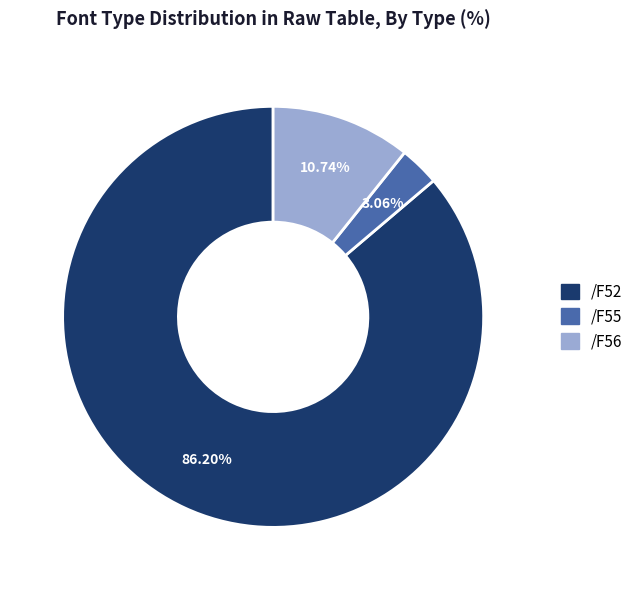

Is there any slice that represents more than half of the pie?

Yes